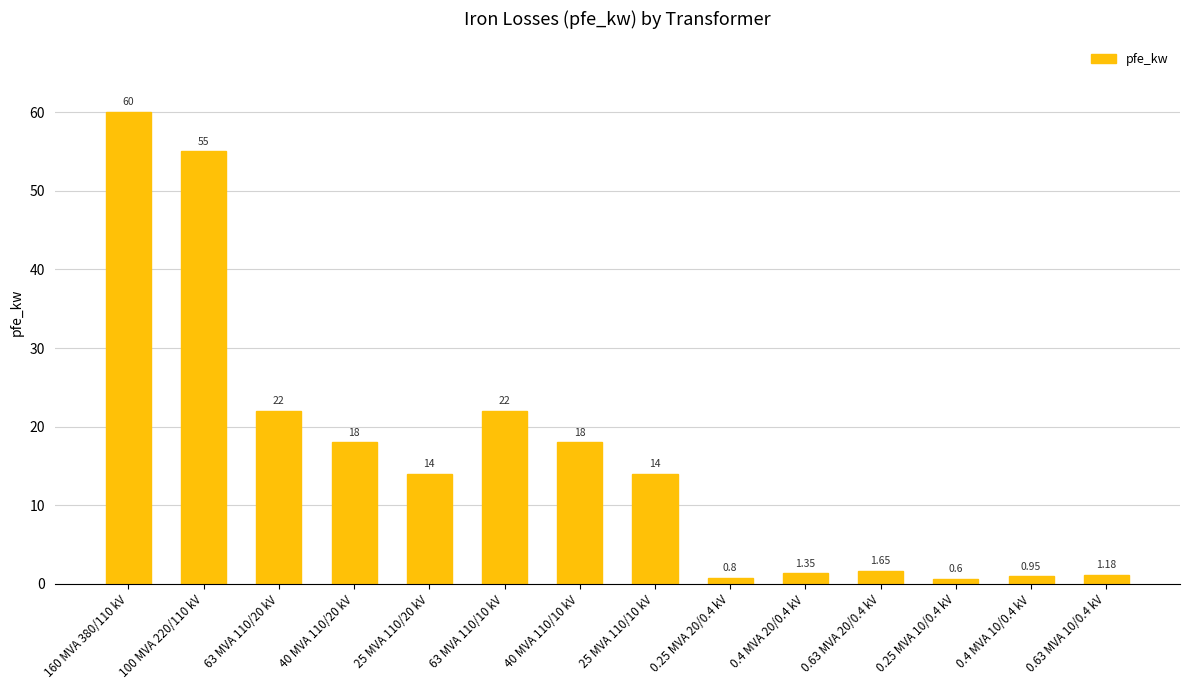

What position from the left is 0.4 MVA 10/0.4 kV?

13